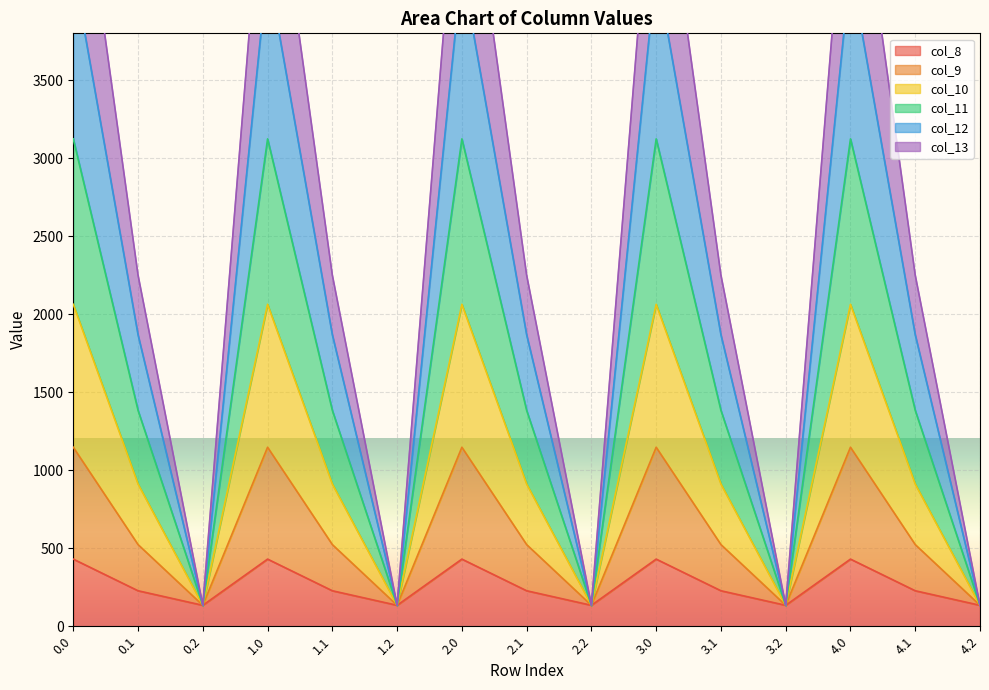

What position from the right is 4.1?

2